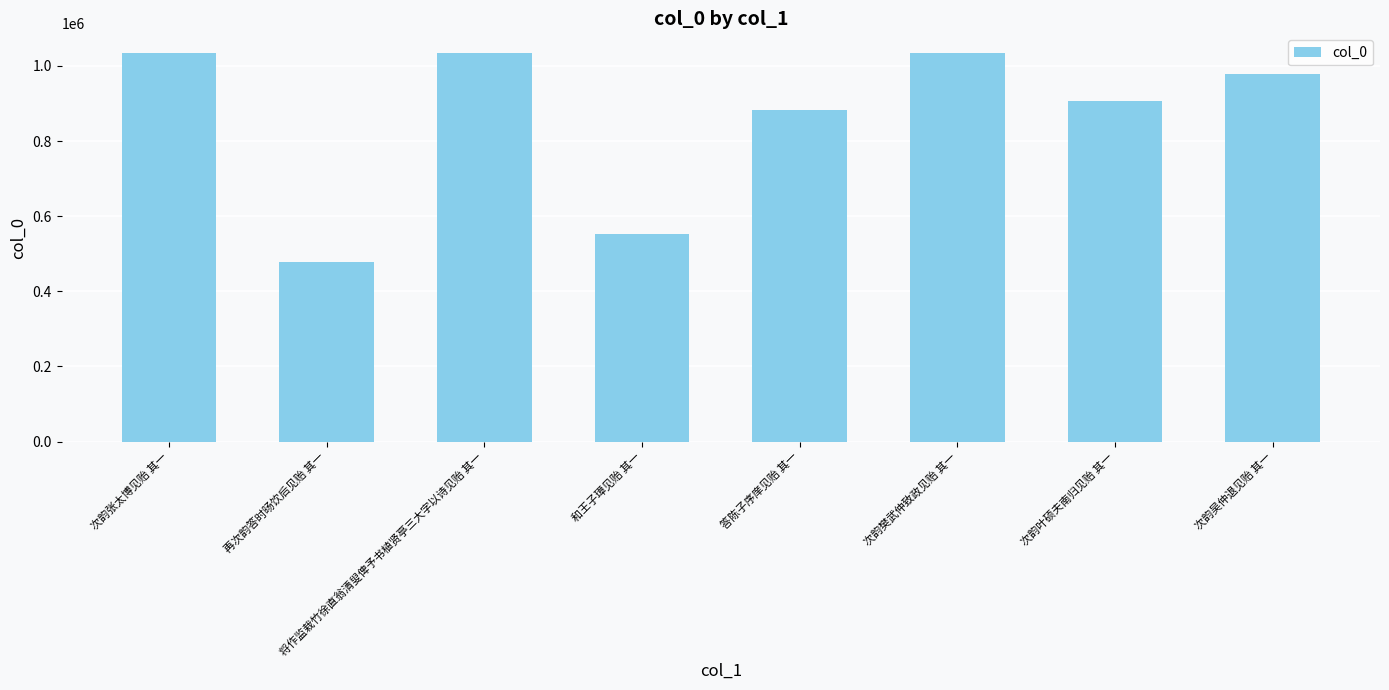

What is the smallest value displayed?

479038